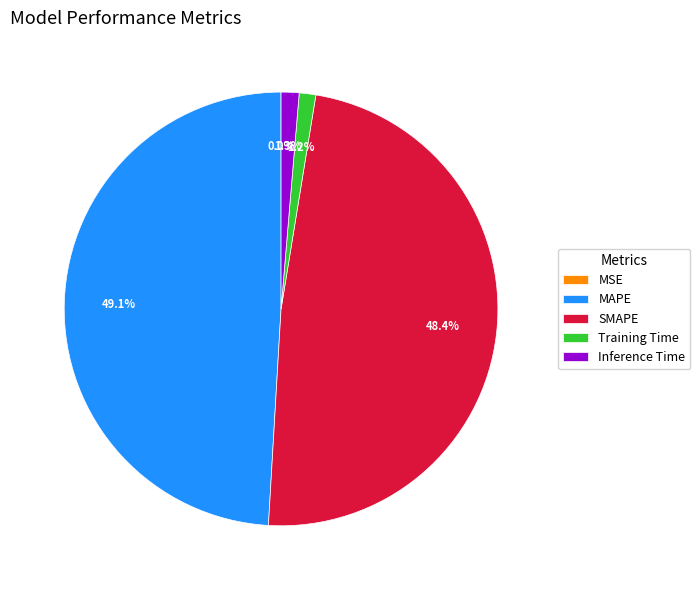

Which category has the biggest portion of the pie?

MAPE